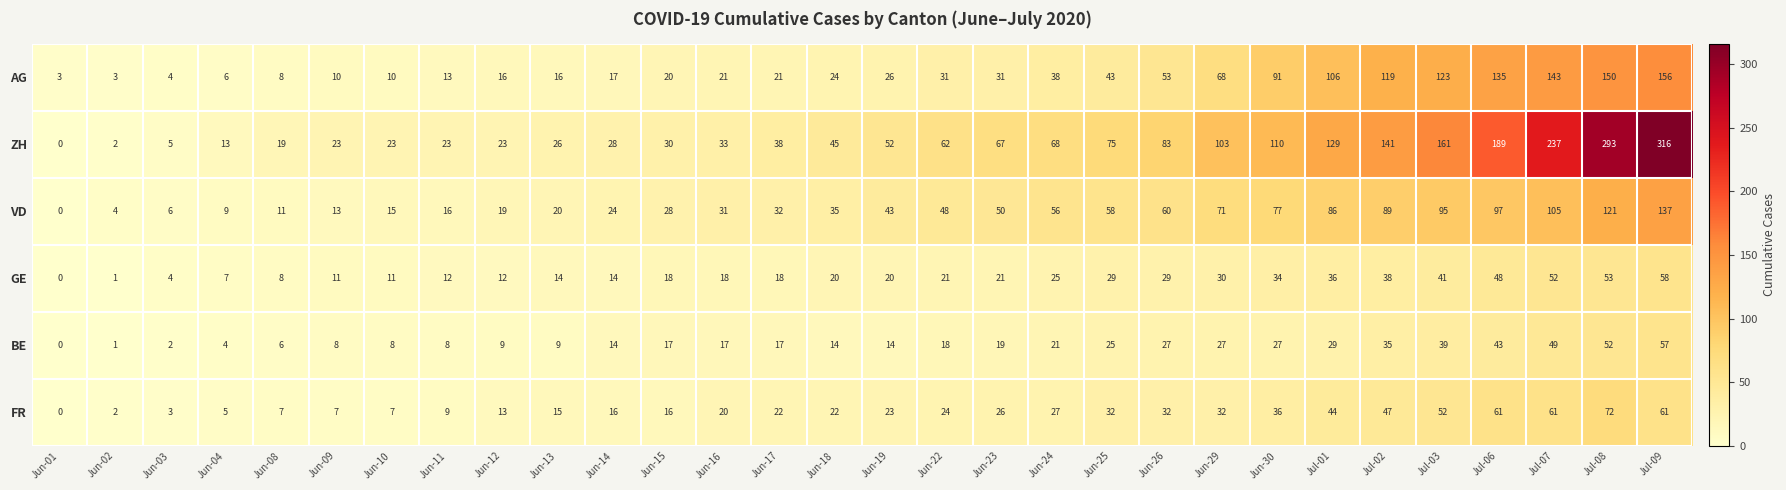

The value of FR at Jun-02 is 3. True or false?

False